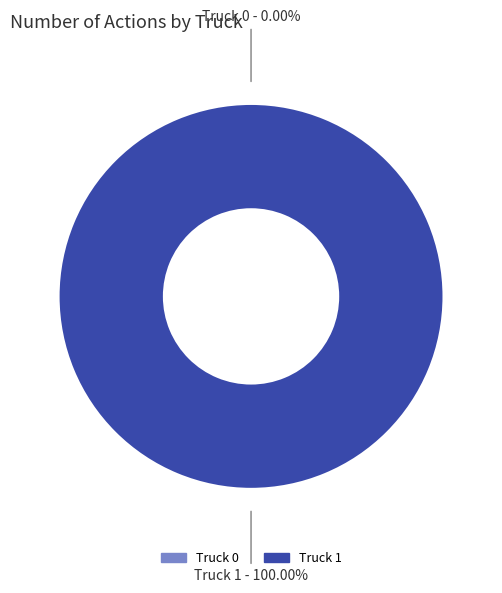

Do Truck 1 and Truck 0 together represent more than half of the pie?

Yes